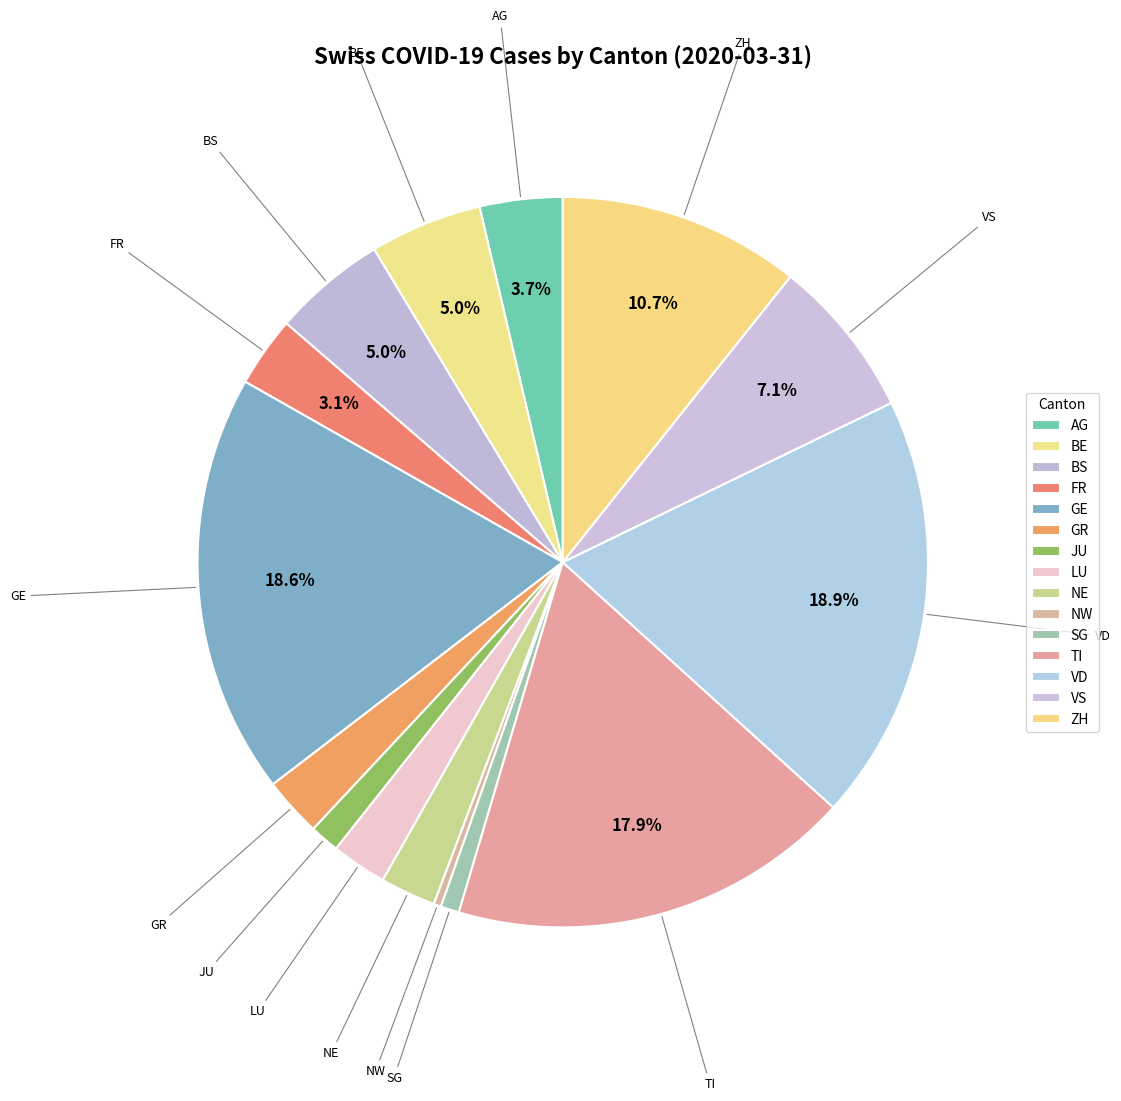

How many slices are in this pie chart?

15